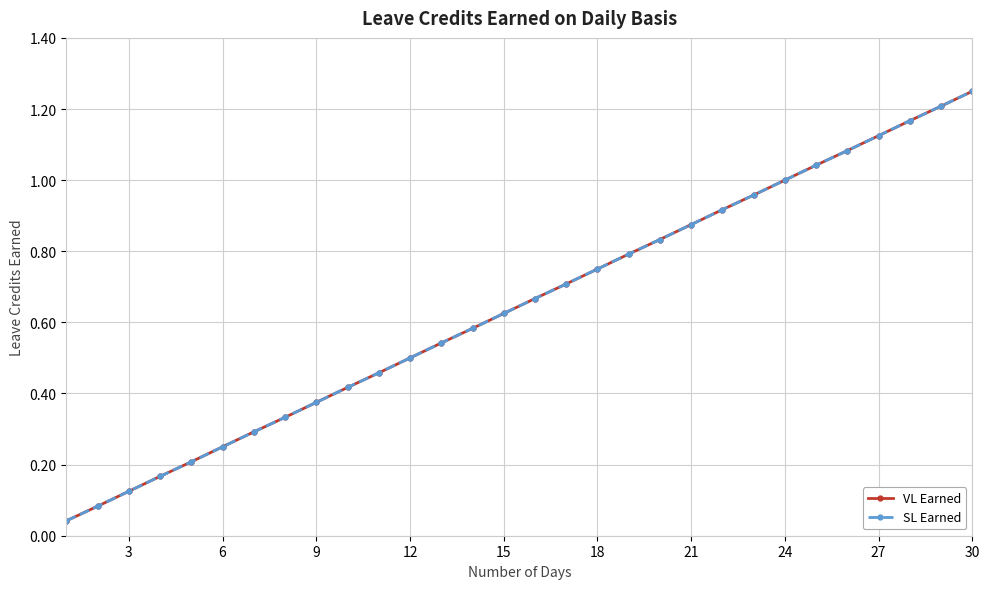

Does the chart have visible grid lines?

Yes